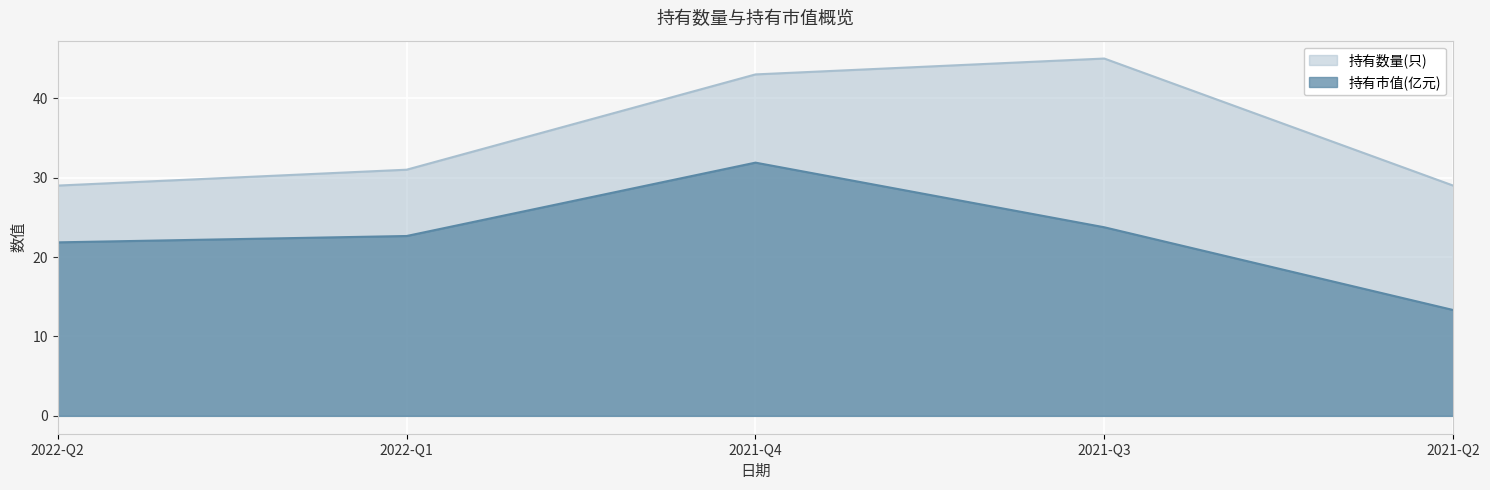

True or false: 持有市值(亿元) and 持有数量(只) intersect in this chart.

False